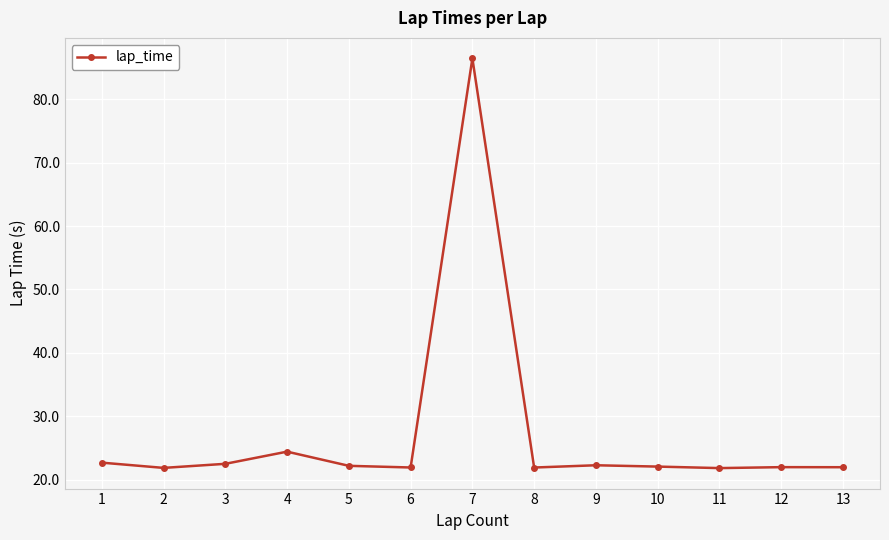

What is the value of the 10th point from the left?

22.1